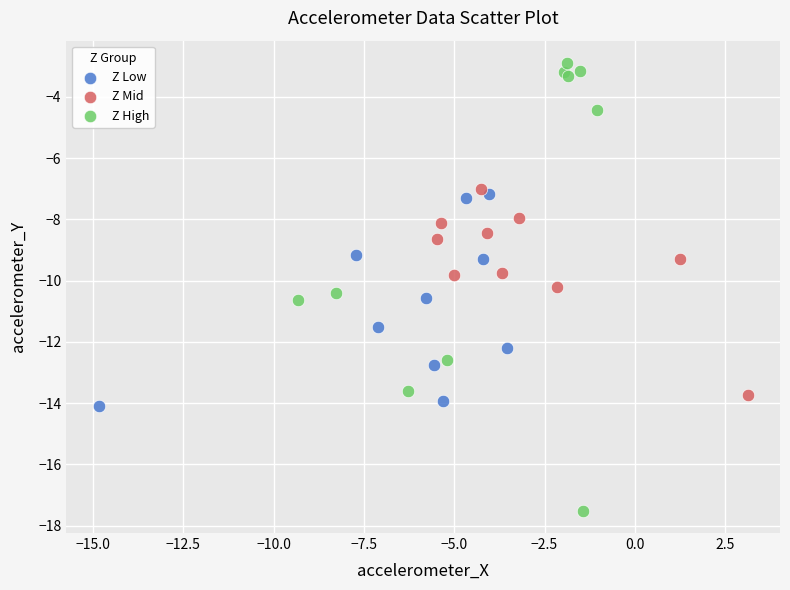

Which series has the largest Y range (max minus min)?

Z High